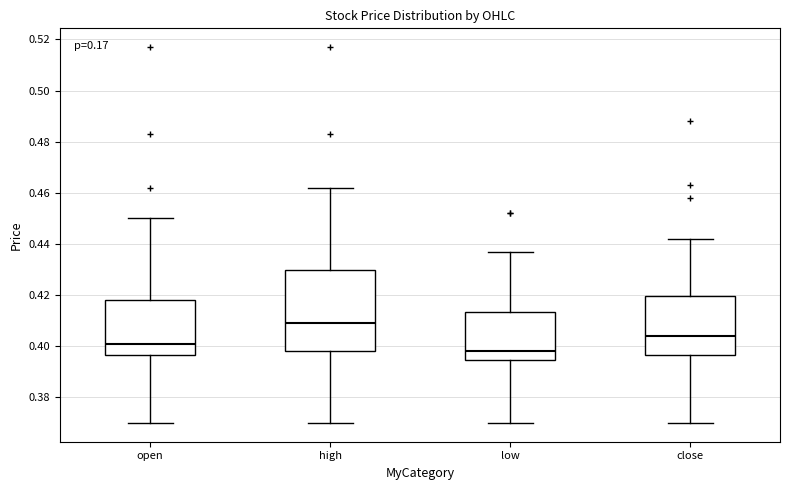

Reading left to right, transcribe this box plot: for each box, give where its median line is, the range the box spans, and where its two whiskers end, as read against the y-axis. The values are not printed on the chart, so give them approximately, as read against the axis.

open: median 0.402, box 0.396 to 0.418, whiskers 0.370 to 0.450
high: median 0.410, box 0.398 to 0.430, whiskers 0.370 to 0.462
low: median 0.398, box 0.394 to 0.414, whiskers 0.370 to 0.438
close: median 0.404, box 0.396 to 0.420, whiskers 0.370 to 0.442